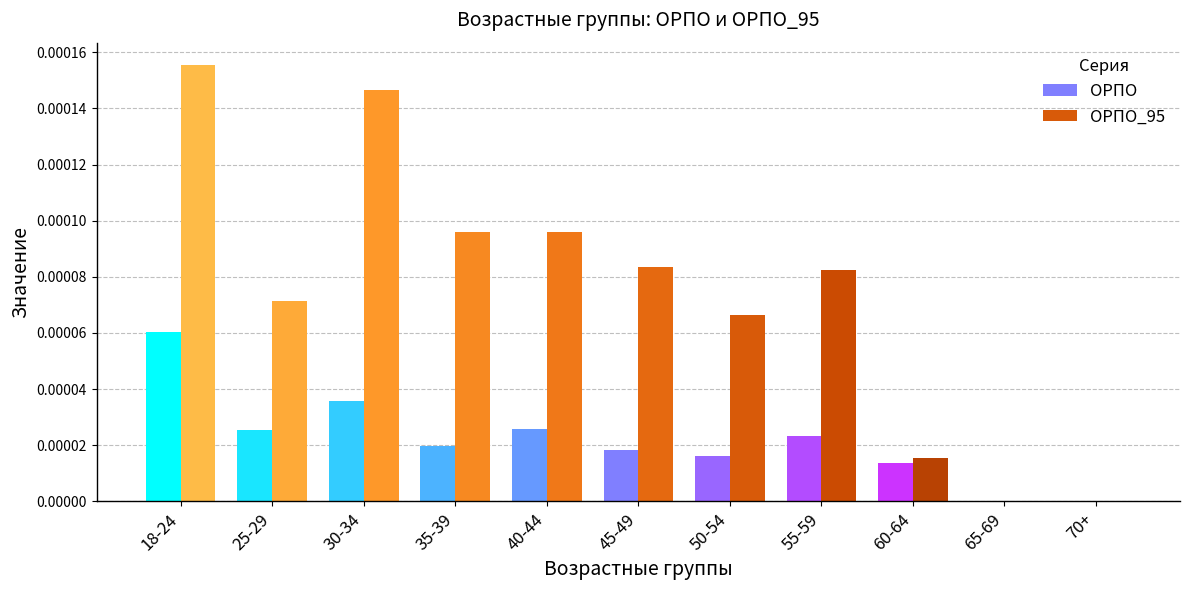

How many groups of bars are there?

11